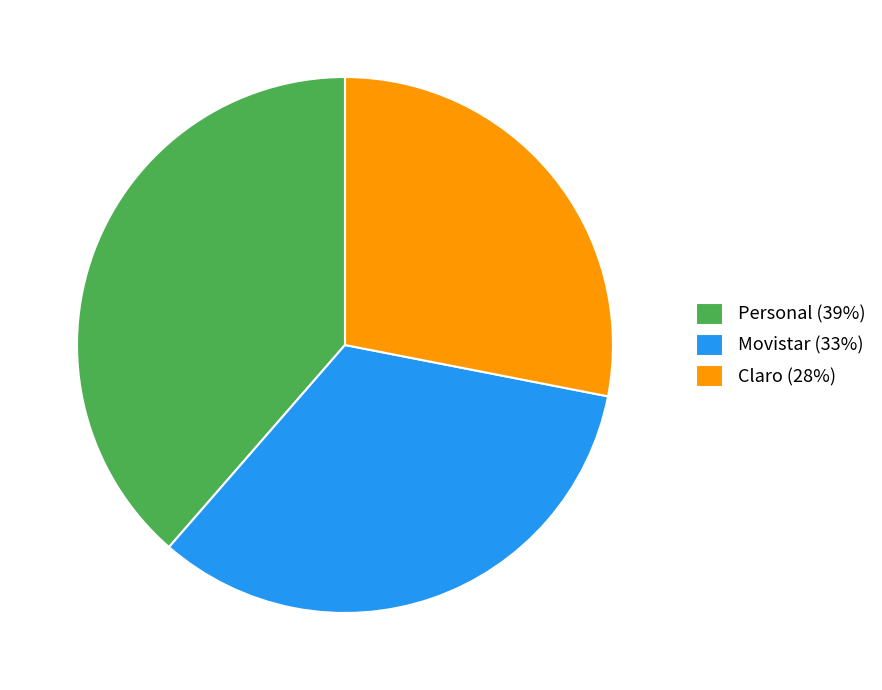

Combined, do Personal (39%) and Claro (28%) account for over 50%?

Yes